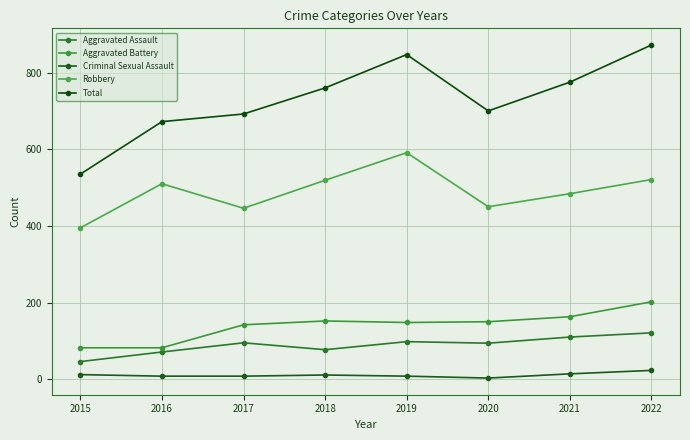

True or false: Total has a value of 872 at 2022.

True